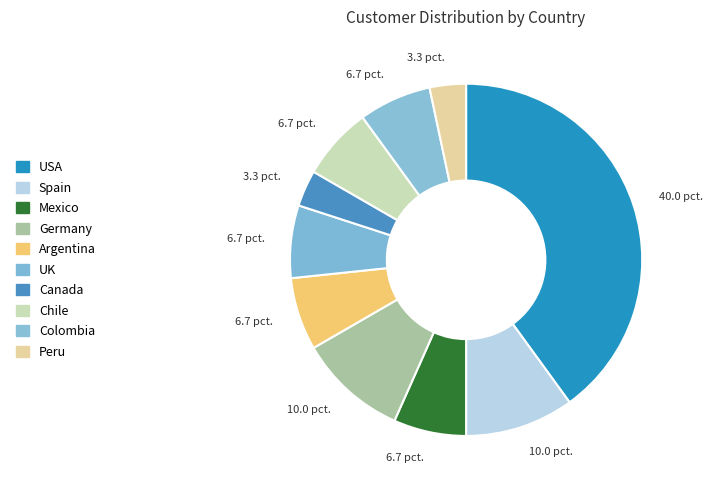

Is it true that Colombia is 7% of the pie?

True